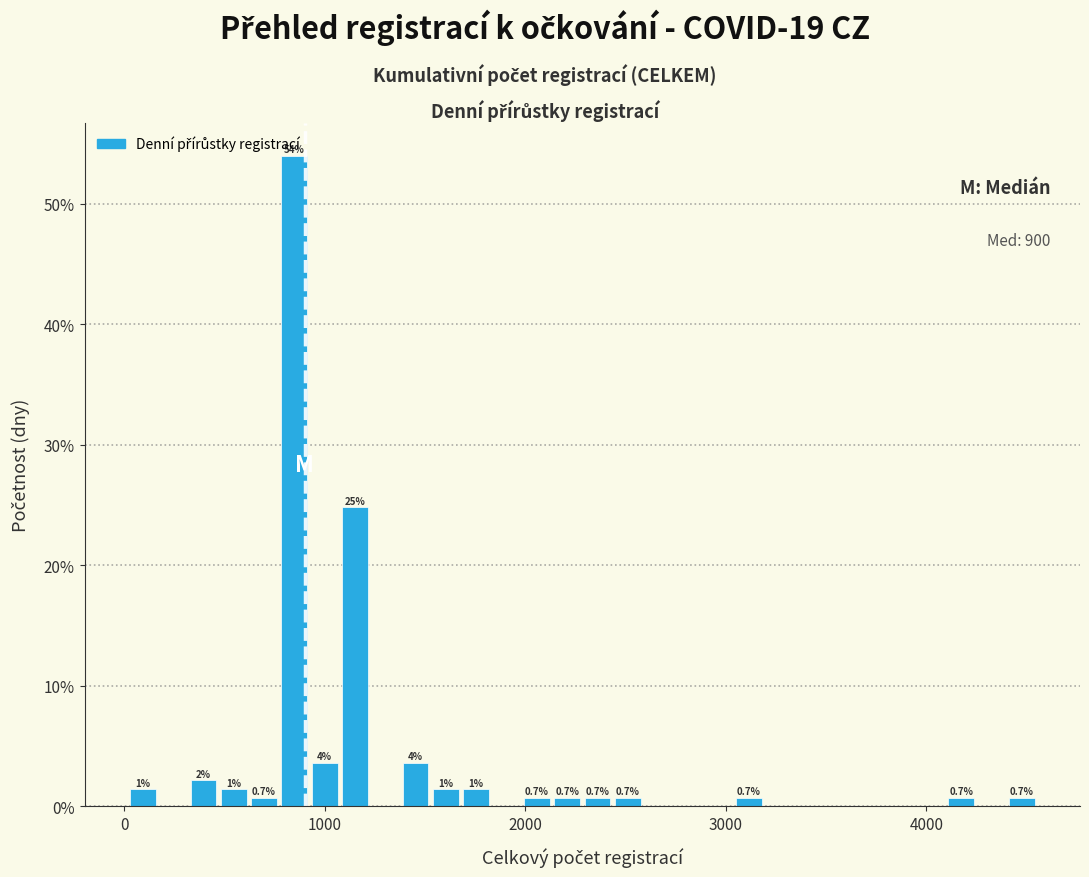

Read against the x-axis, roughly where is the centre of the tallest bar?

800